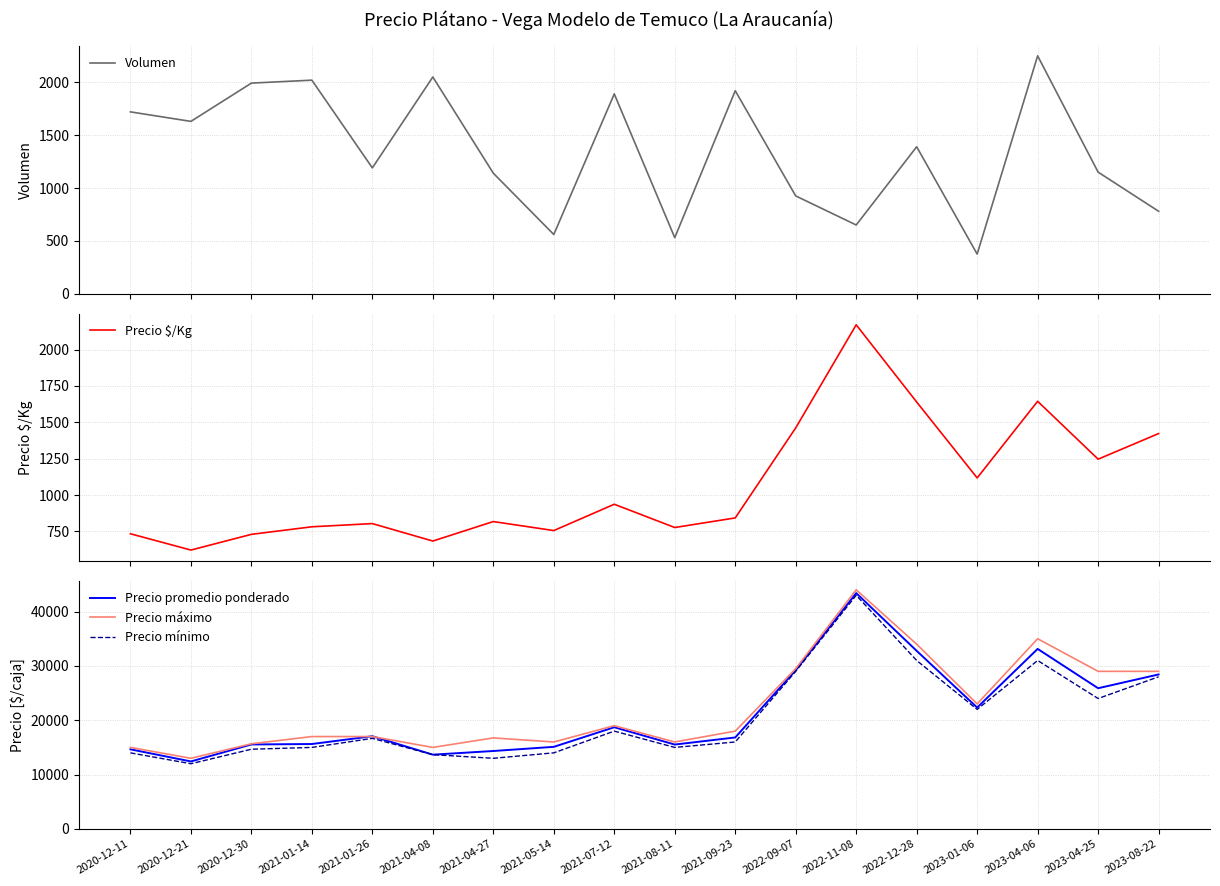

The value of Precio $/Kg at 2021-08-11 is 160. True or false?

False